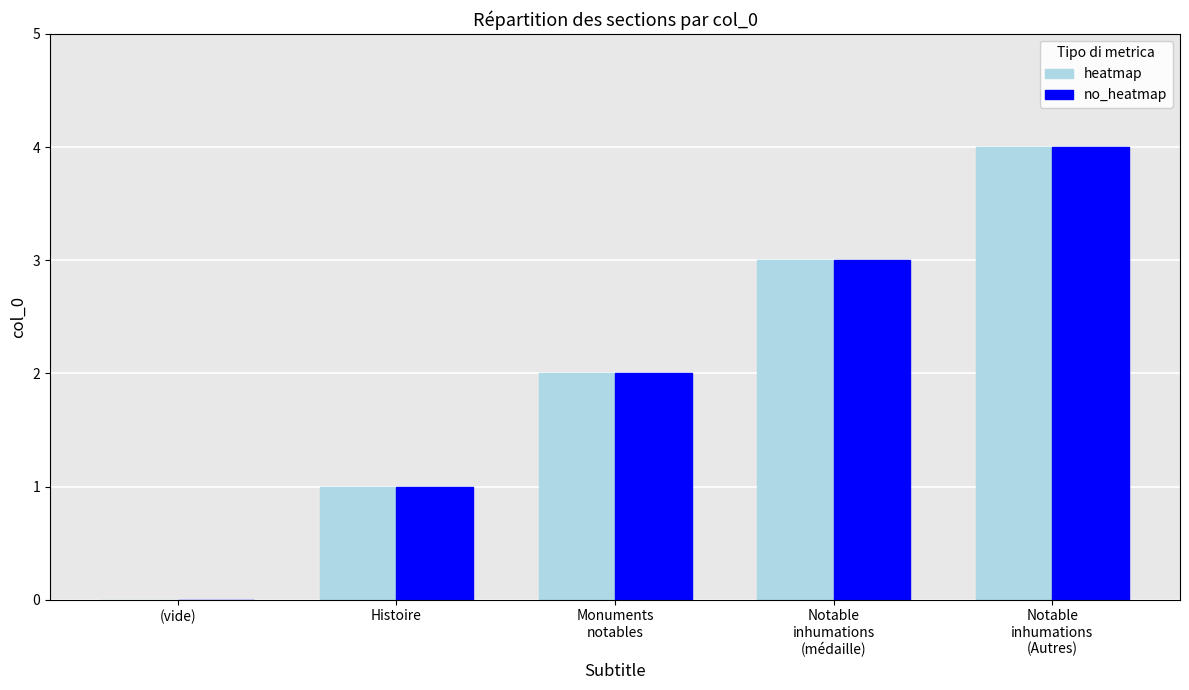

What is the sum of all heatmap values?

10